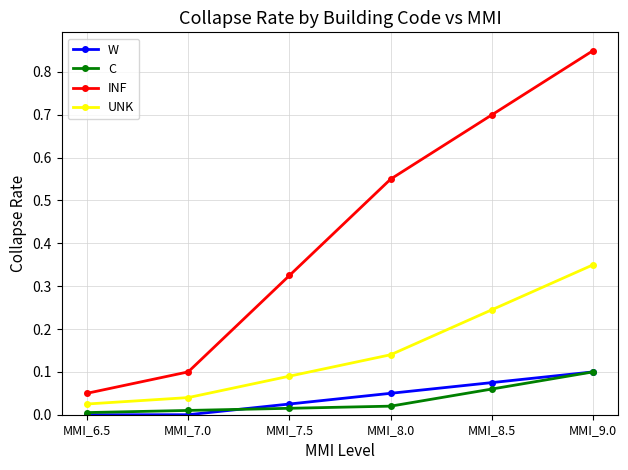

What is the total value across all series at MMI_9.0?

1.4